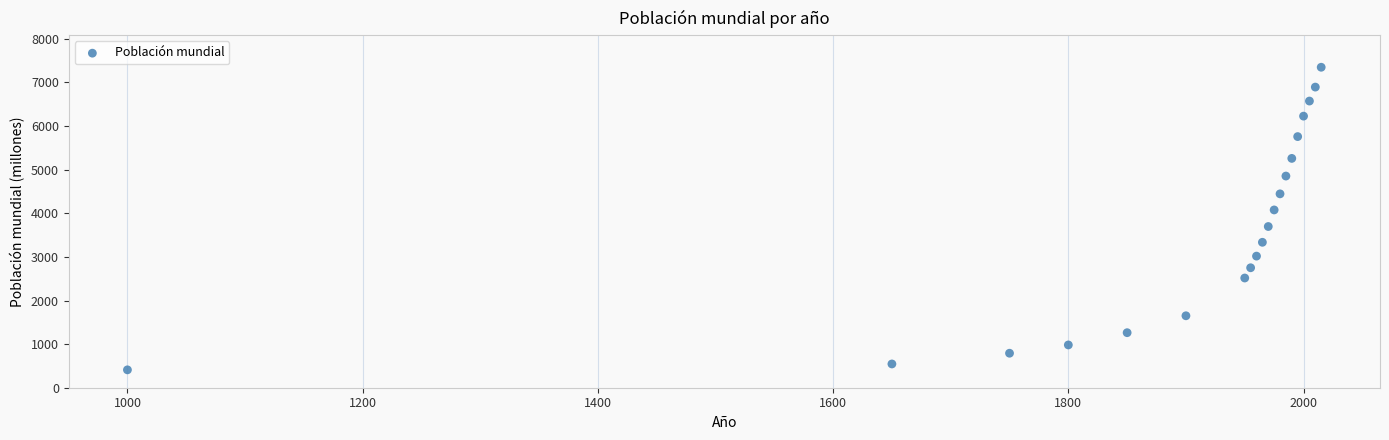

What is the range of Y values (max minus min)?

6939